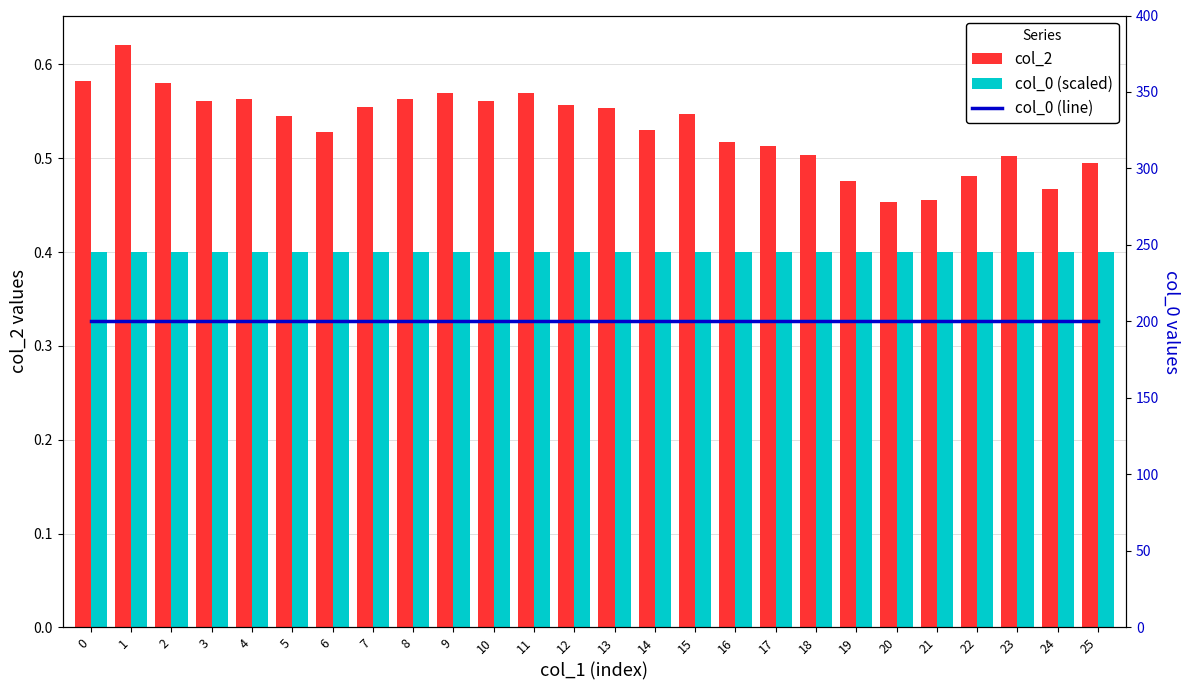

At how many categories does at least one series exceed 75?

26